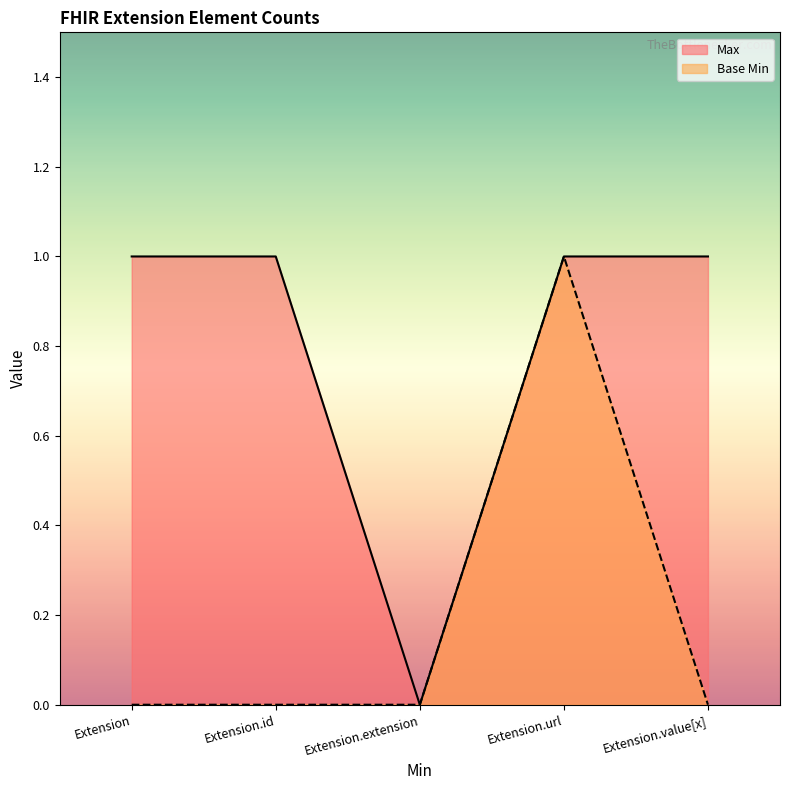

Which series has the widest spread of values?

Max